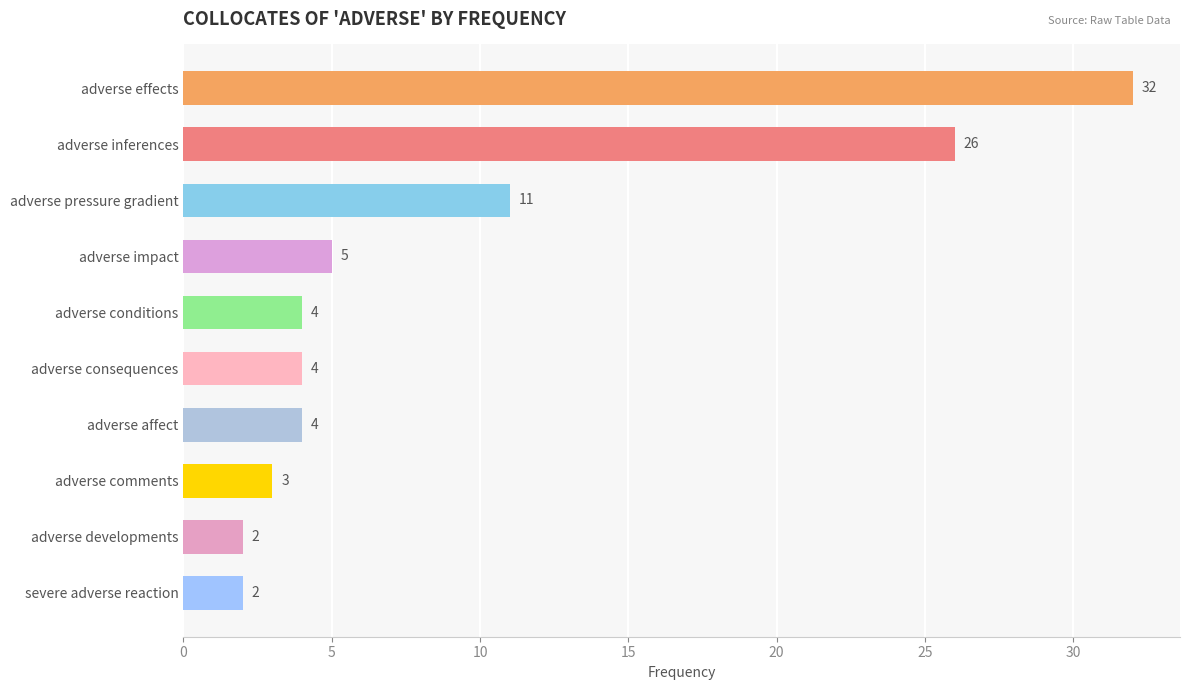

Which has a higher value, adverse pressure gradient or adverse comments?

adverse pressure gradient